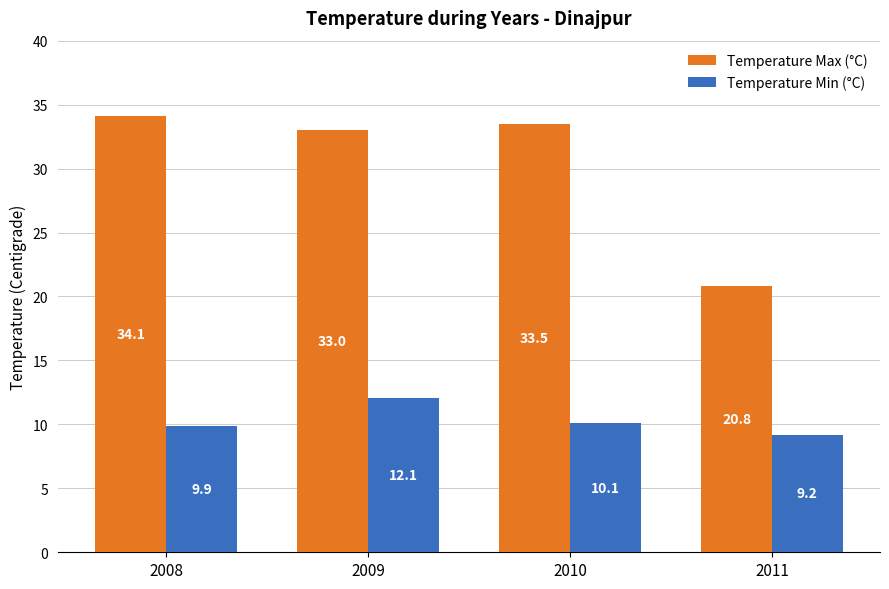

How many bars are there in each group?

2